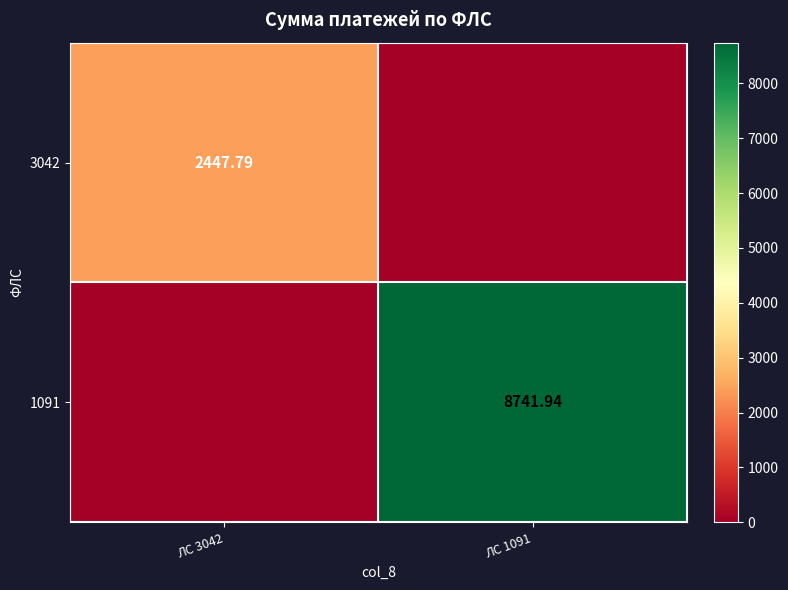

What is the greatest value displayed?

8741.9